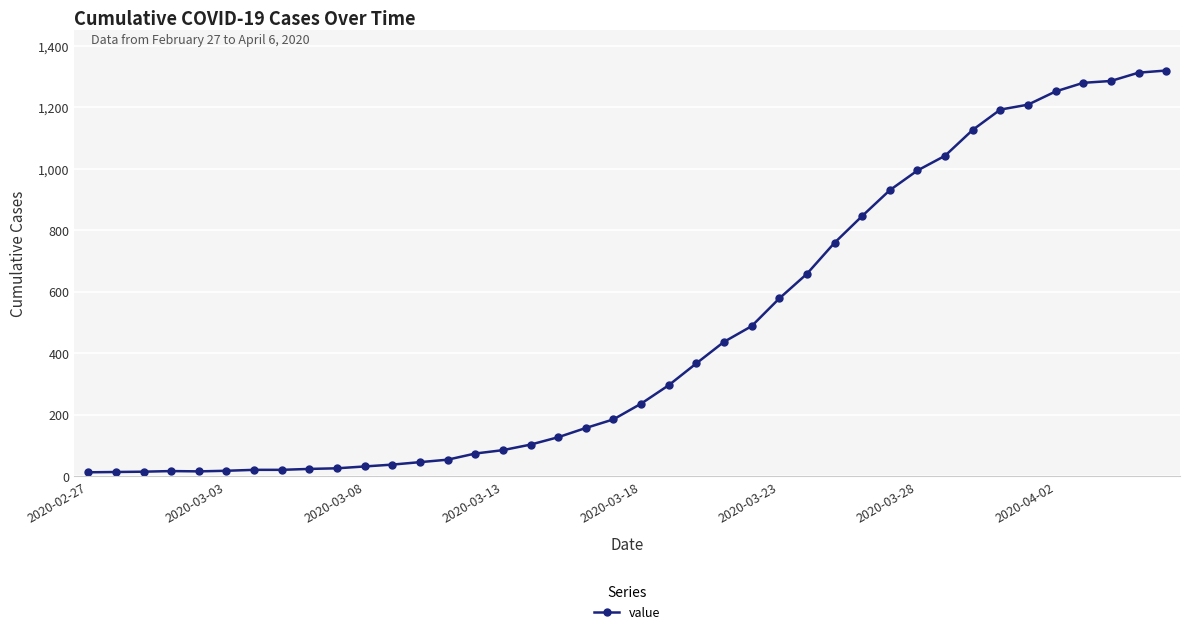

What is the average value?

467